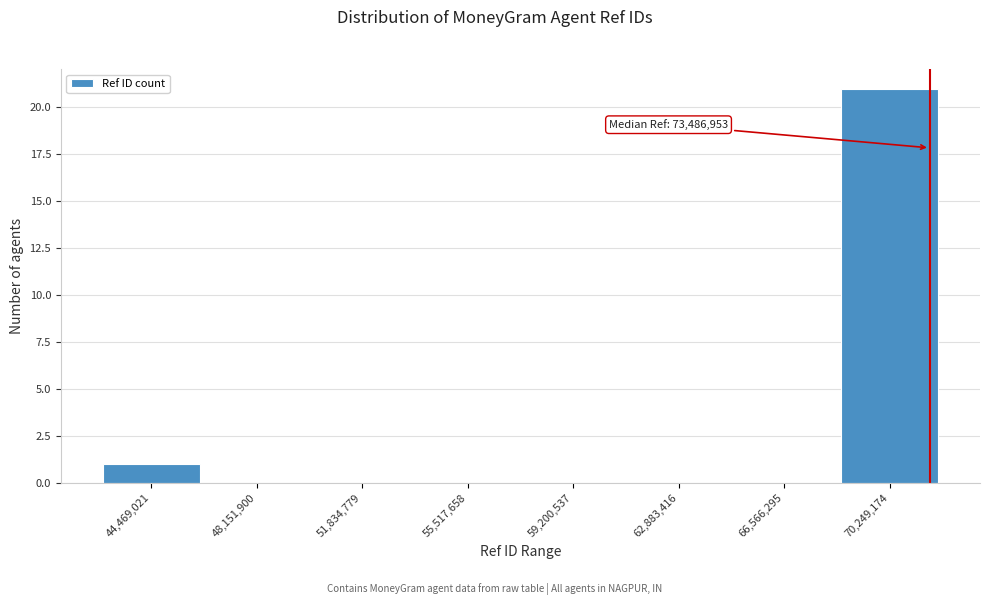

Reading left to right, extract all data points from this chart.

44,469,021=1	48,151,900=0	51,834,779=0	55,517,658=0	59,200,537=0	62,883,416=0	66,566,295=0	70,249,174=21